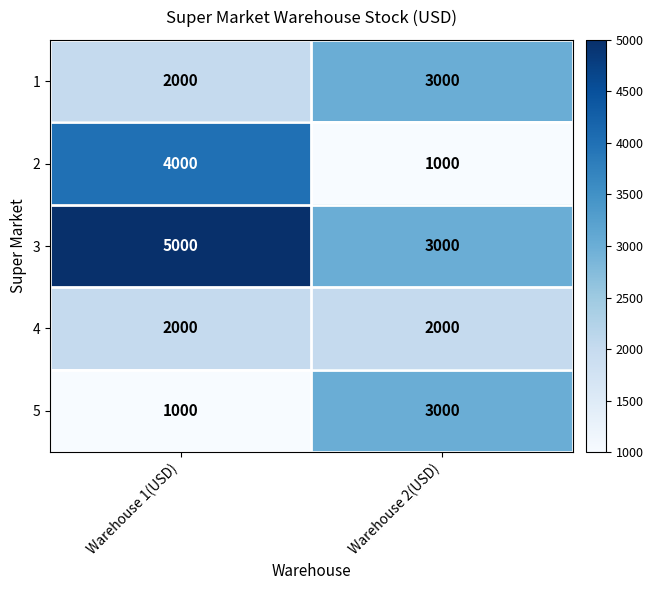

List the labels in order of 2 value, smallest first.

Warehouse 2(USD), Warehouse 1(USD)